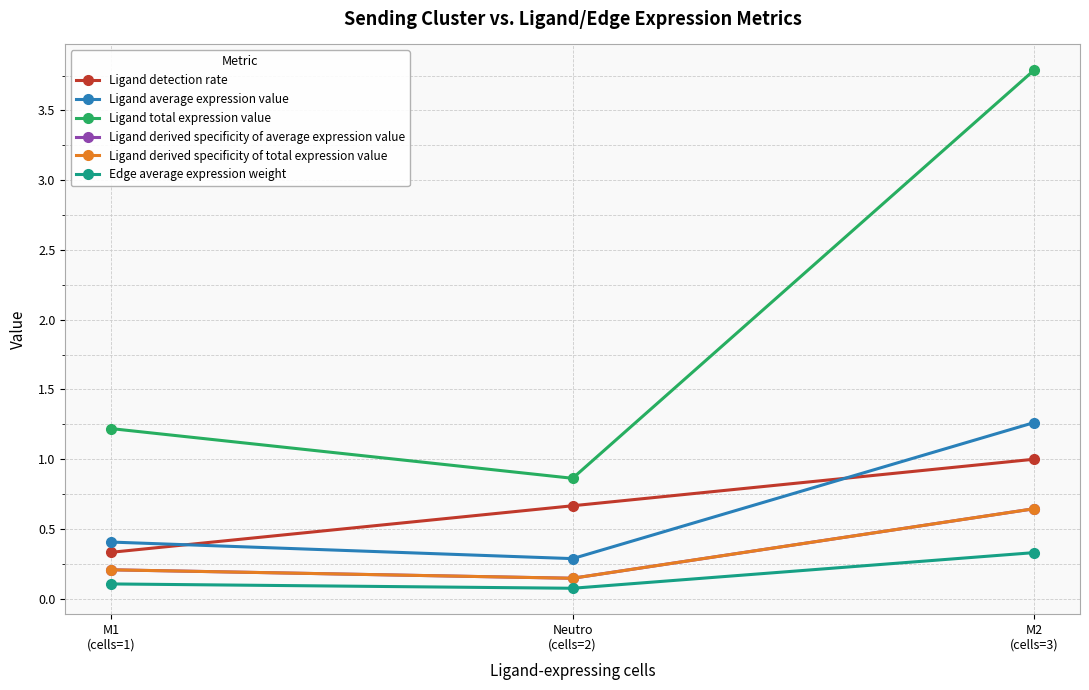

Does the chart have visible grid lines?

Yes